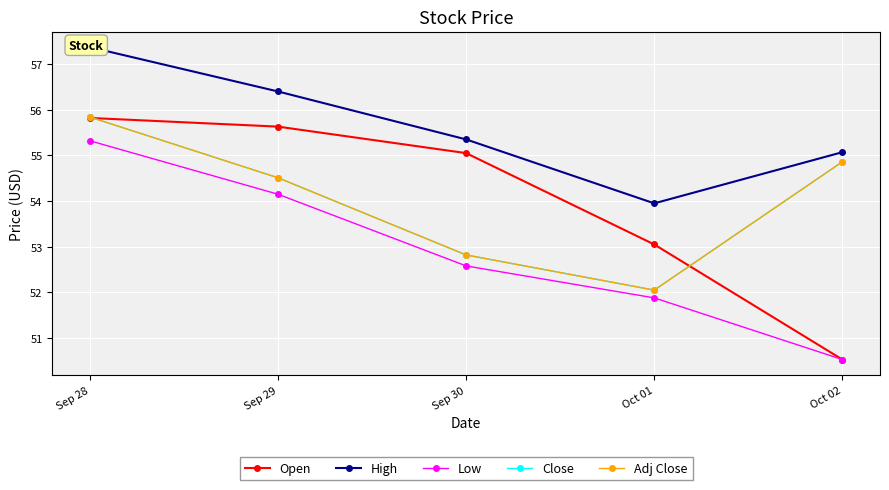

Between Sep 30 and Oct 01, which series saw the biggest shift?

Open